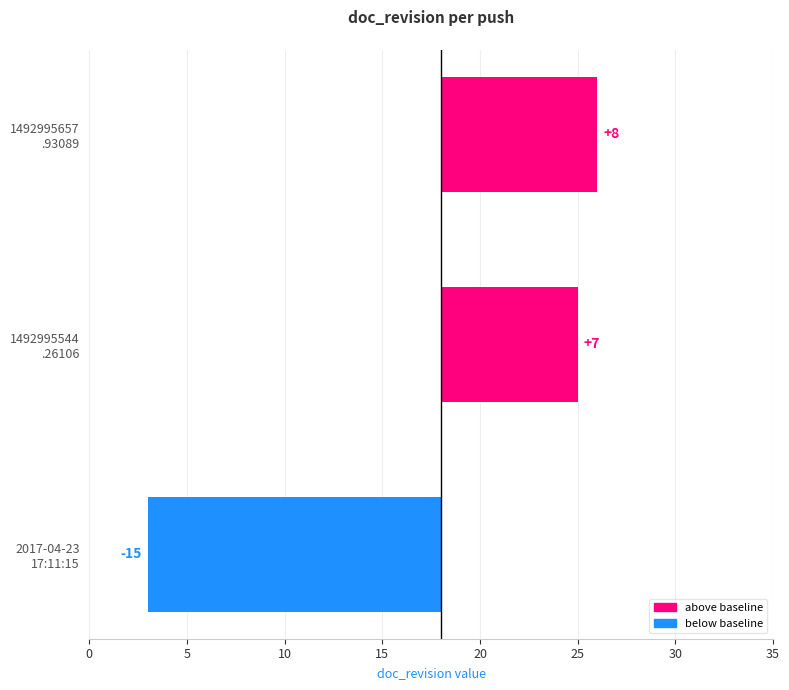

Does the chart contain stacked bars?

No